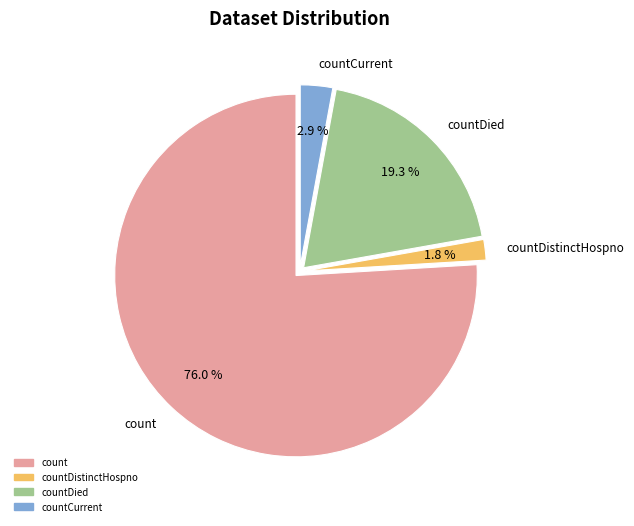

How many segments does this pie chart have?

4